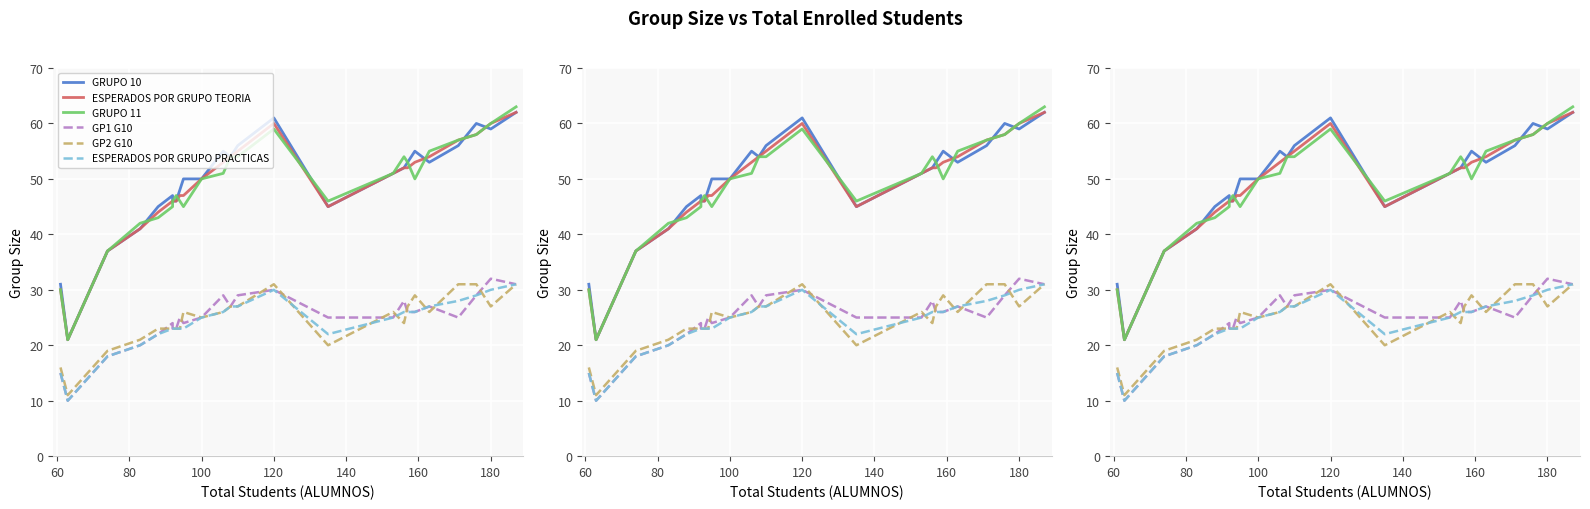

The ESPERADOS POR GRUPO PRACTICAS series shows 15 at 120. True or false?

False